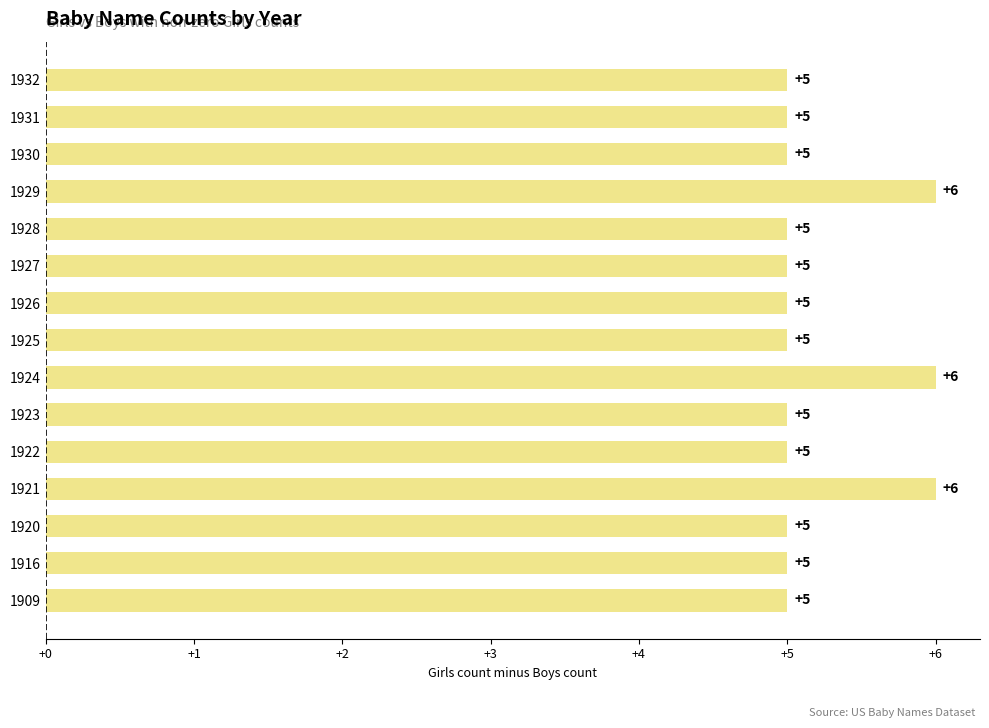

Reading top to bottom, list all the values displayed in this chart.

5	5	5	6	5	5	5	5	6	5	5	6	5	5	5